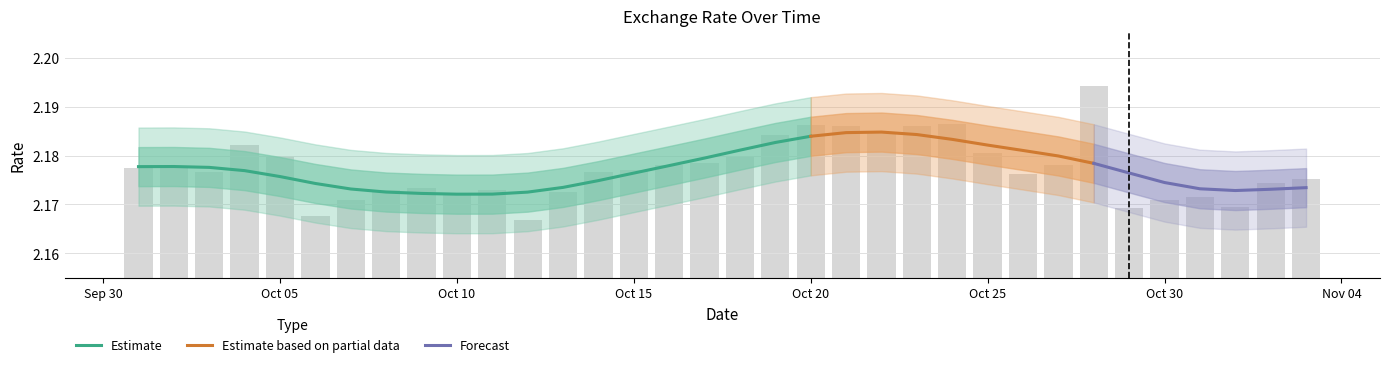

True or false: the data shows 2.2 at 2021-10-27.

True